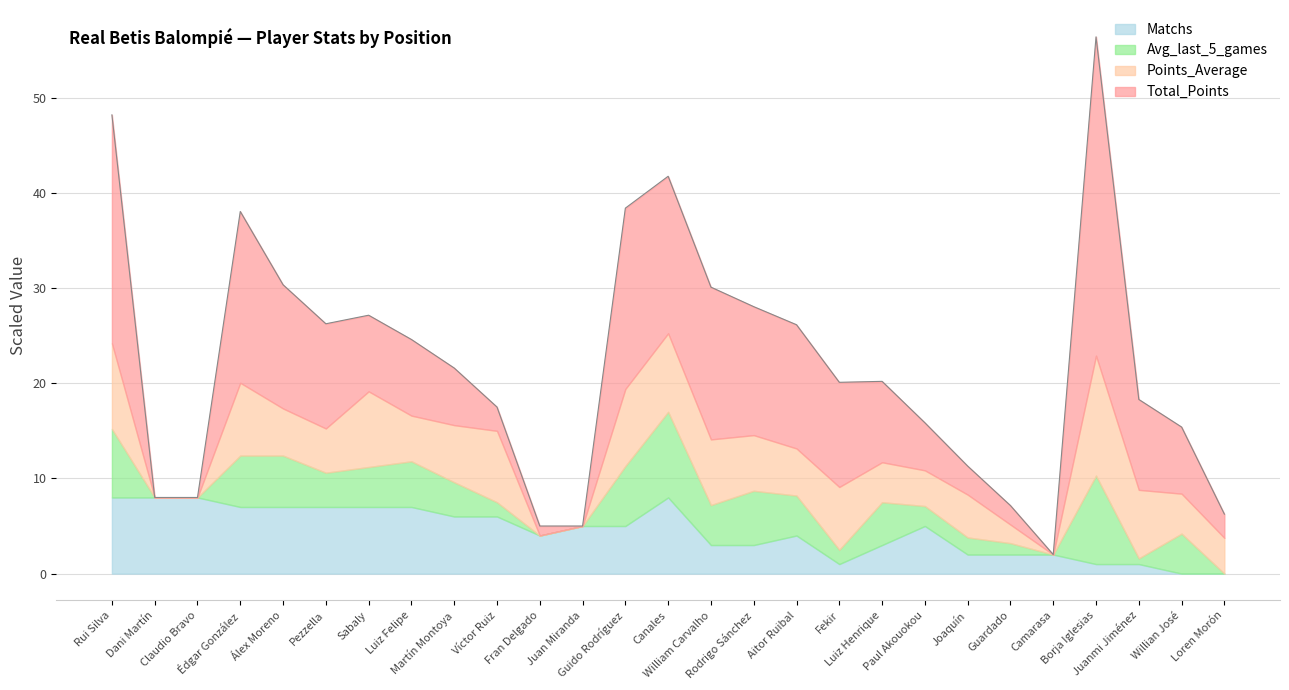

Is the value of Total_Points at Juanmi Jiménez greater than the value of Avg_last_5_games at Aitor Ruibal?

Yes